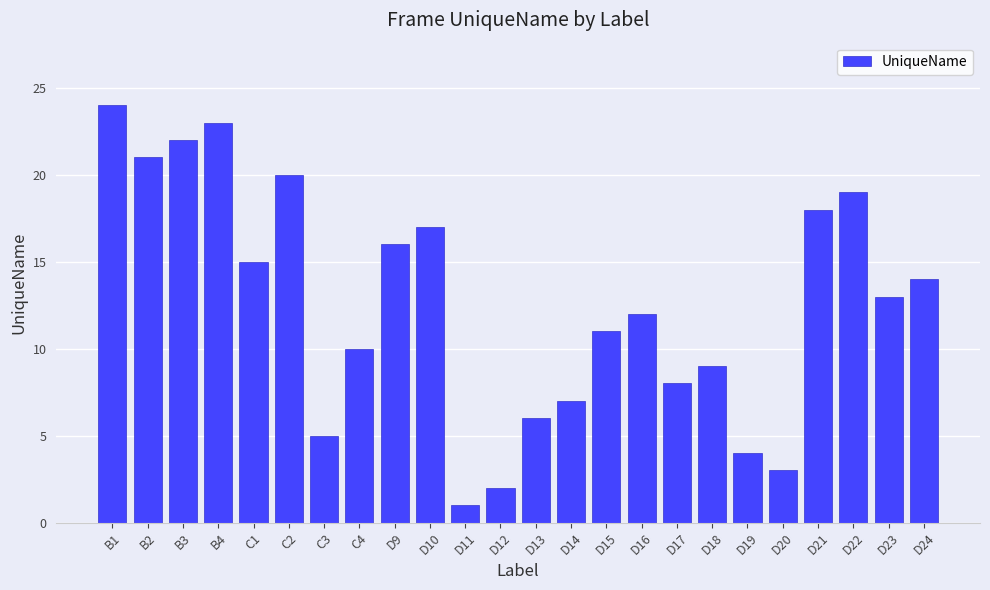

What is the sum of all values?

300